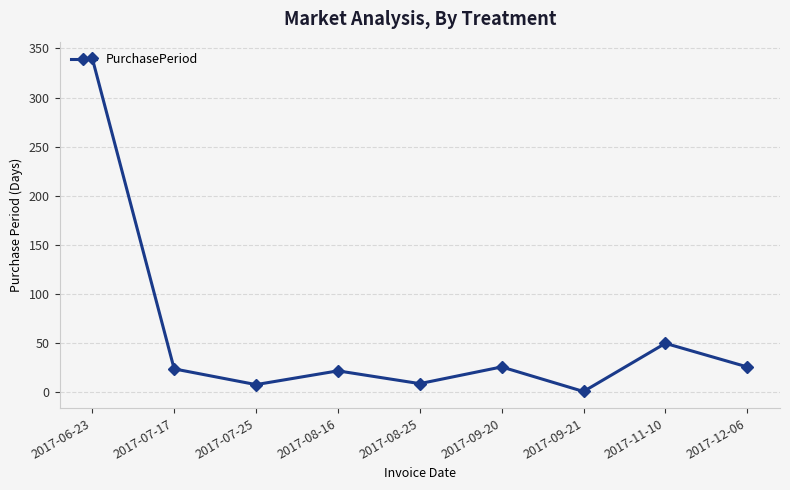

What is the label of the 6th point from the right?

2017-08-16